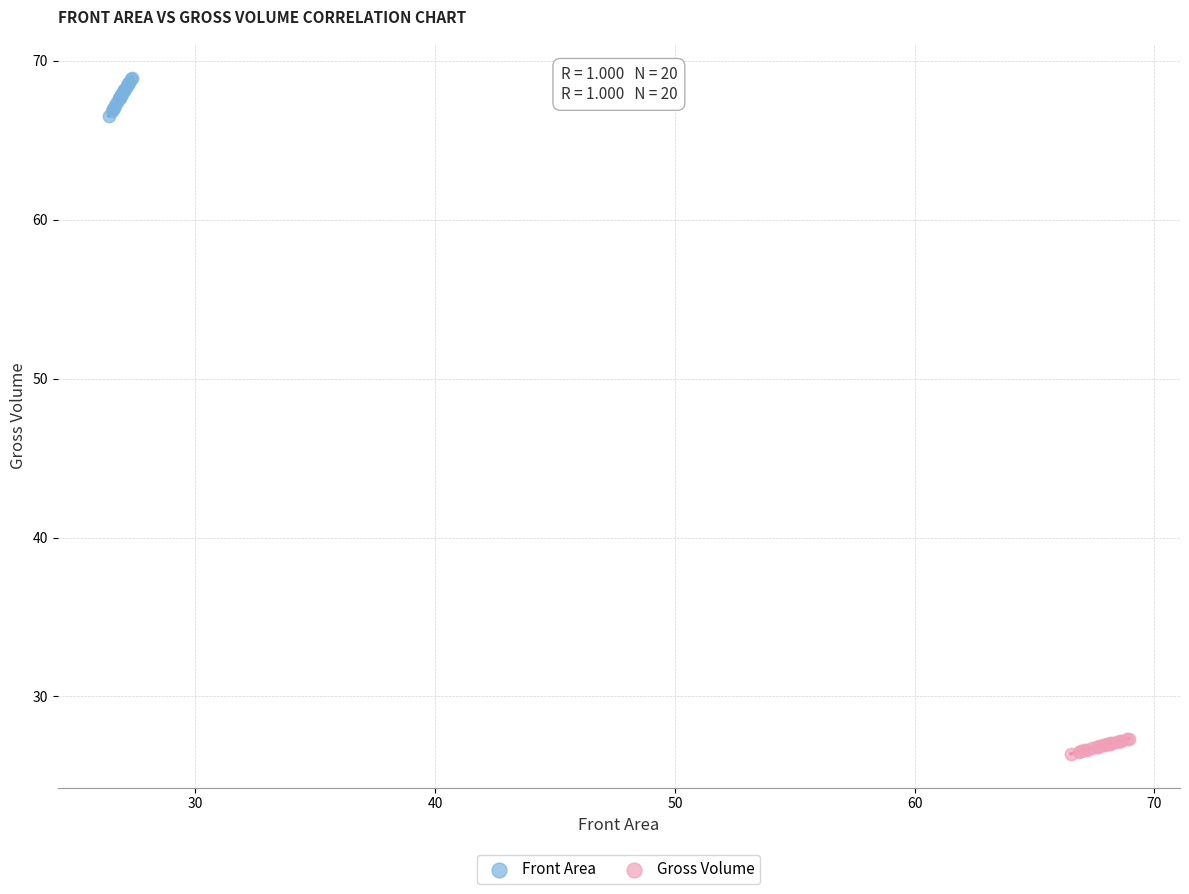

Which series contains the highest Y value?

Front Area